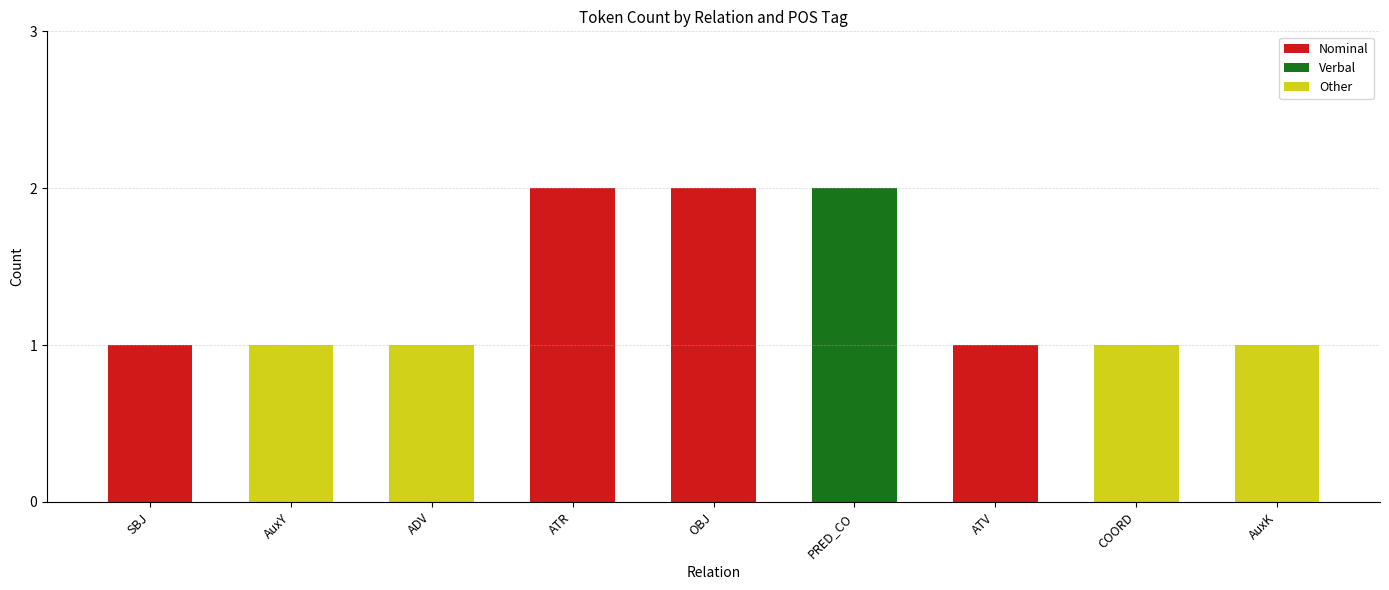

The value of Nominal at ATR is 1. True or false?

False